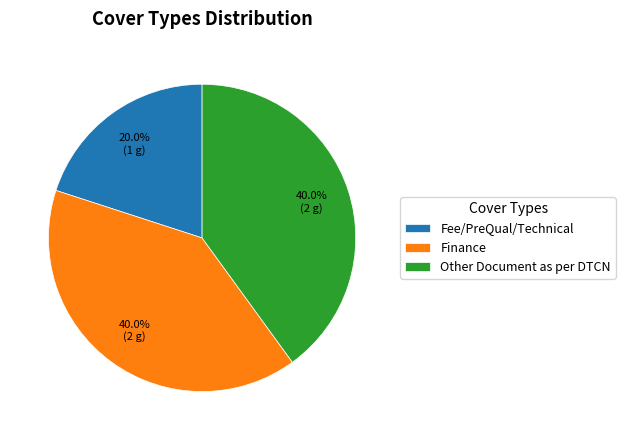

Combined, do Fee/PreQual/Technical and Other Document as per DTCN account for over 50%?

Yes